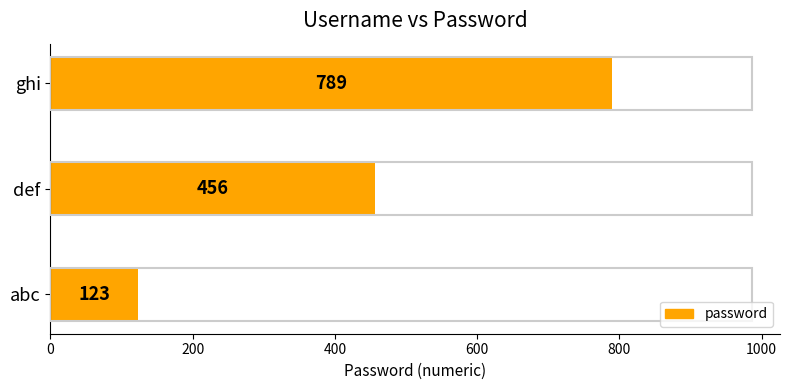

True or false: the data shows 123 at abc.

True